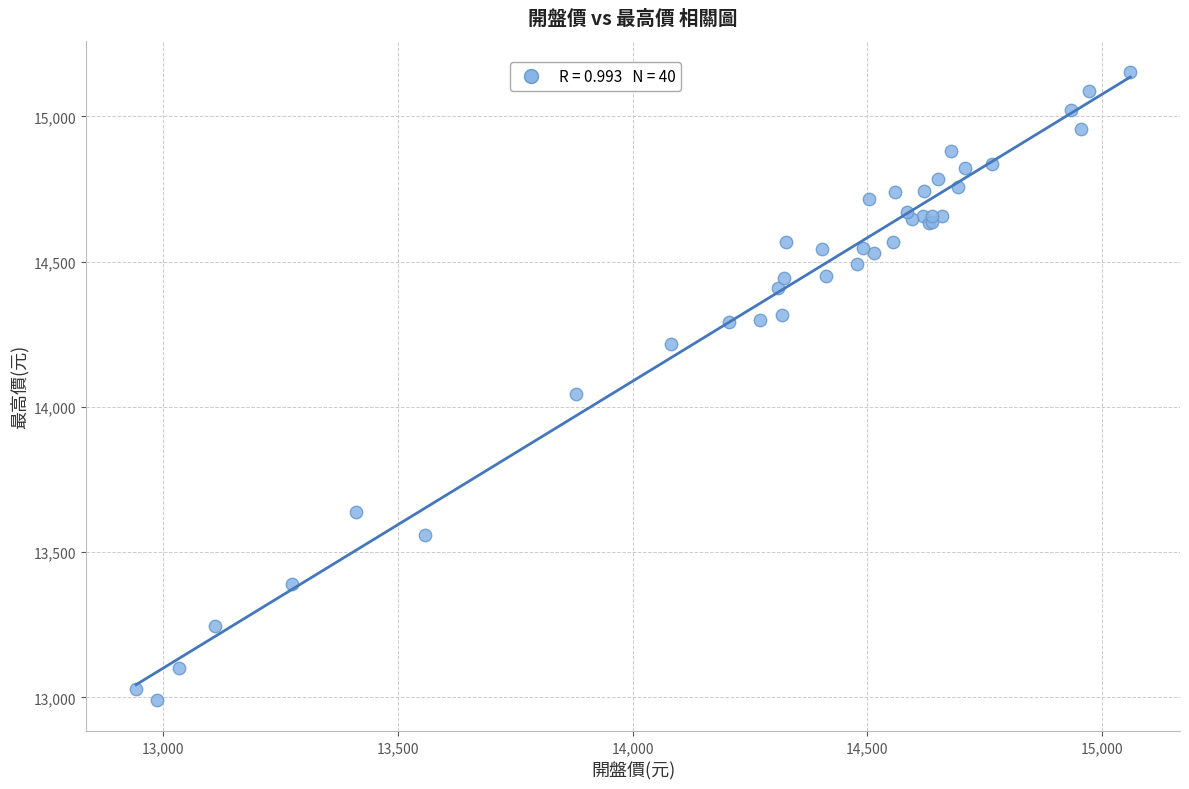

What Y value in the scatter plot is closest to 14071?

14045.5